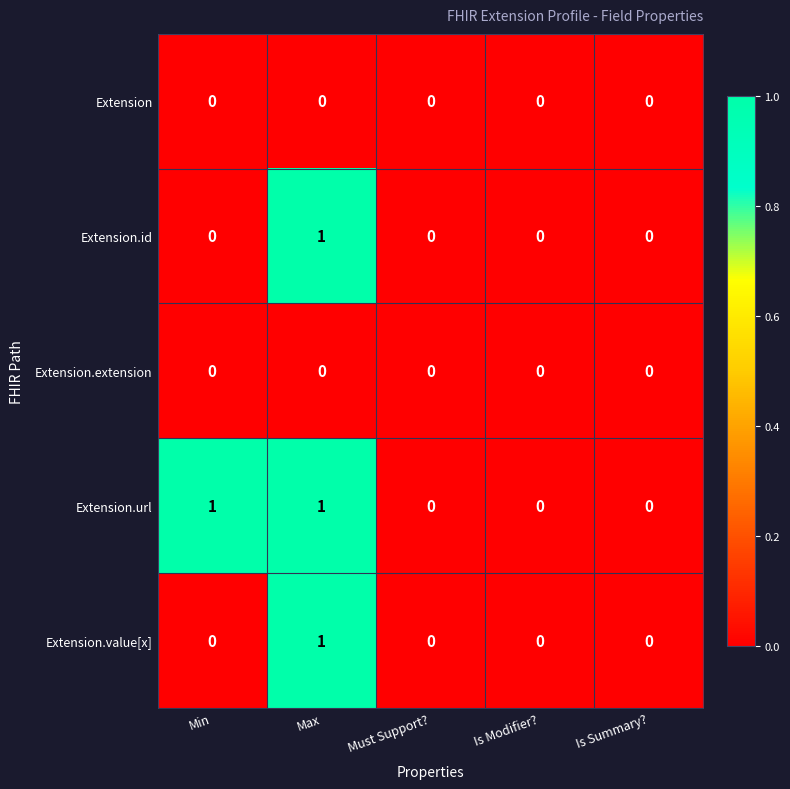

Is it true that Extension.value[x] equals -1 at Must Support??

False